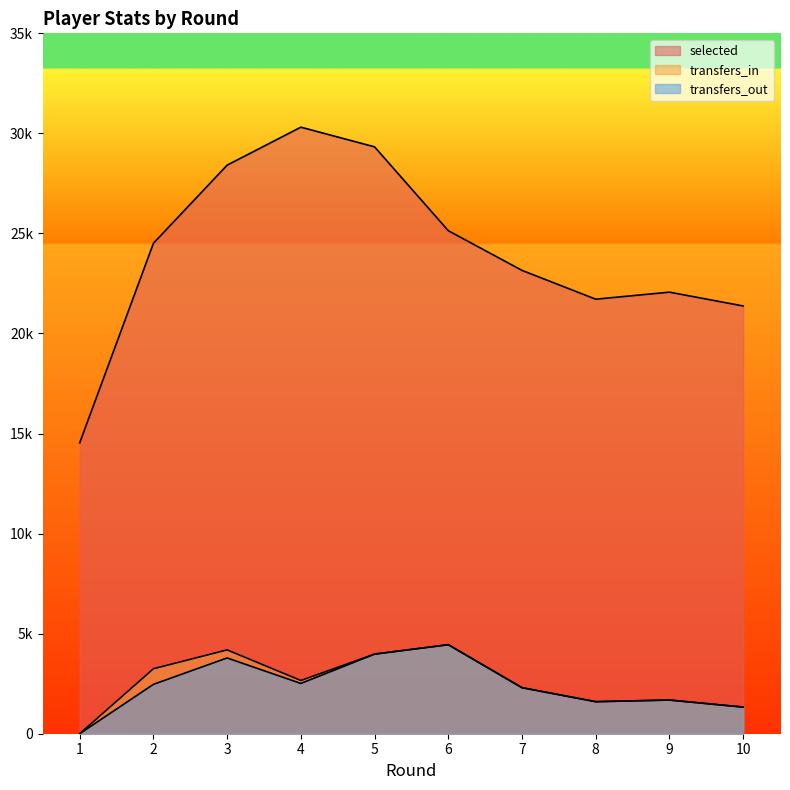

Reading left to right, what are all the values shown in this chart?

selected: 14540	24510	28413	30311	29327	25138	23154	21715	22066	21376
transfers_in: 0	3247	4189	2660	3978	4449	2300	1601	1683	1331
transfers_out: 0	2467	3786	2512	3978	4449	2300	1601	1683	1331